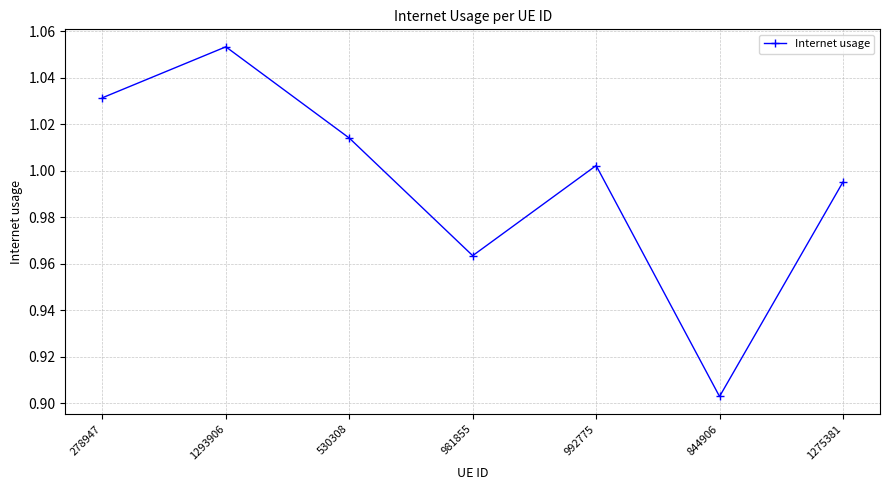

What is the label of the 3rd point from the left?

530308